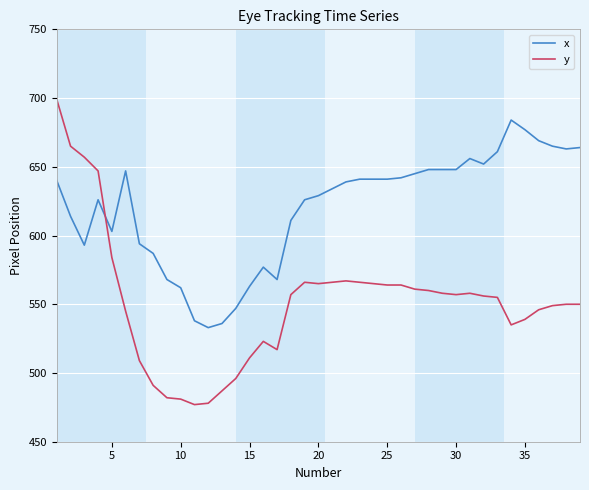

How many distinct data groups are displayed?

2